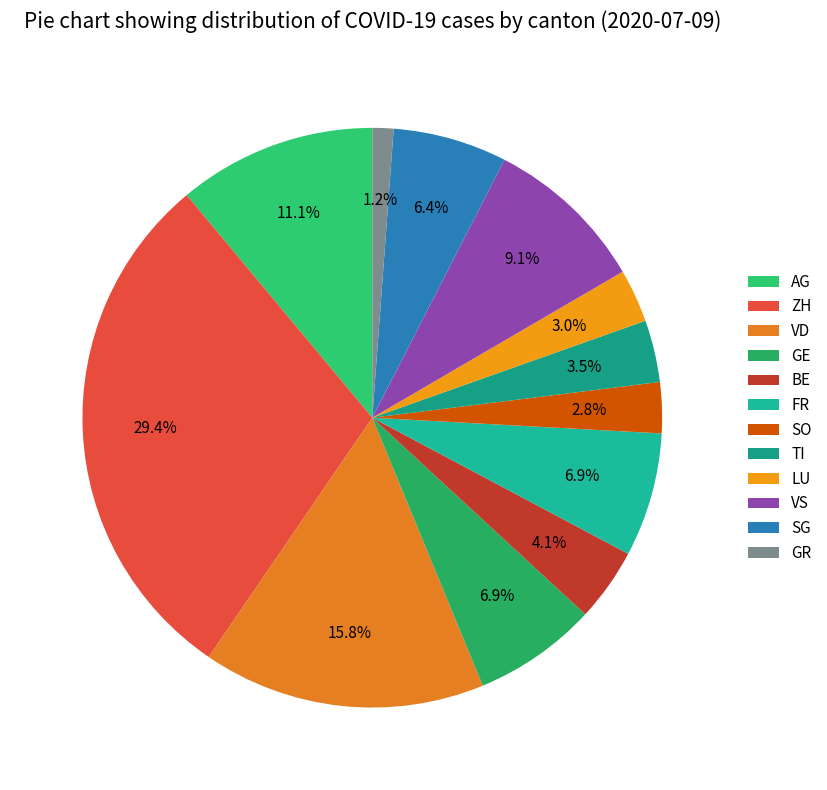

Does TI account for over 50% of the chart?

No